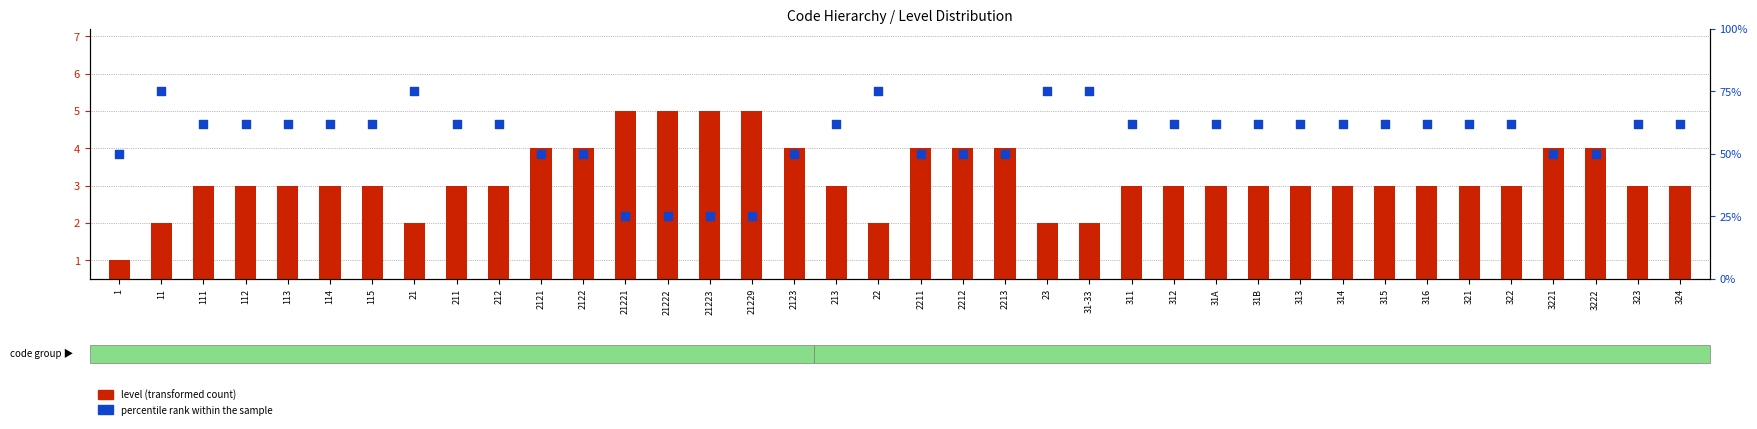

What are all the series names shown in the legend?

level (transformed count), percentile rank within the sample